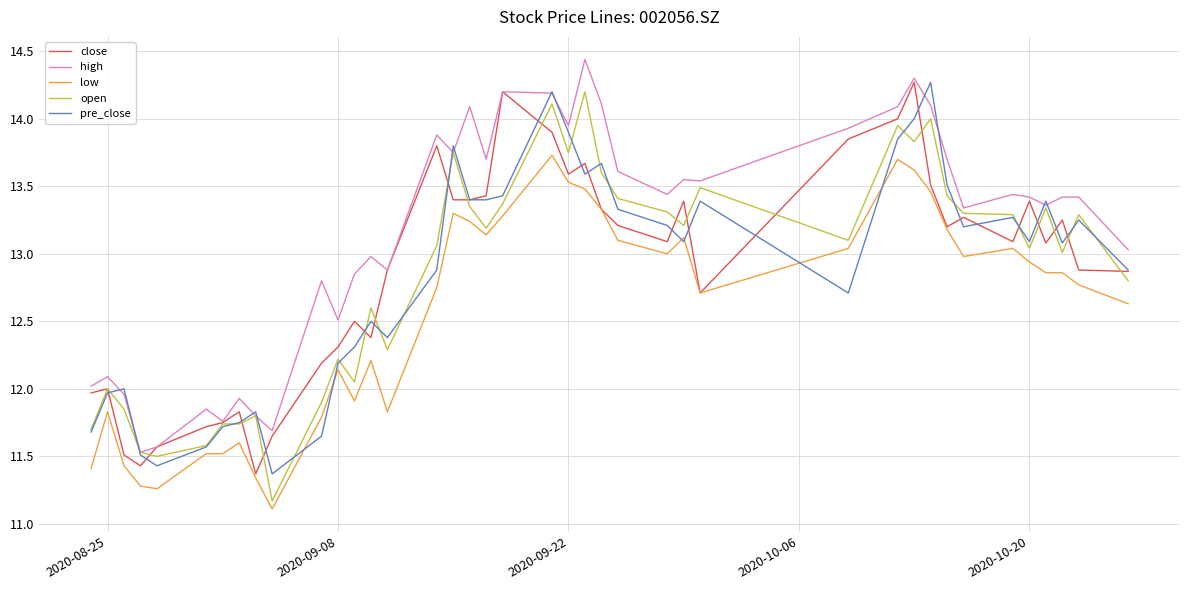

Which series has the largest total across all categories?

high